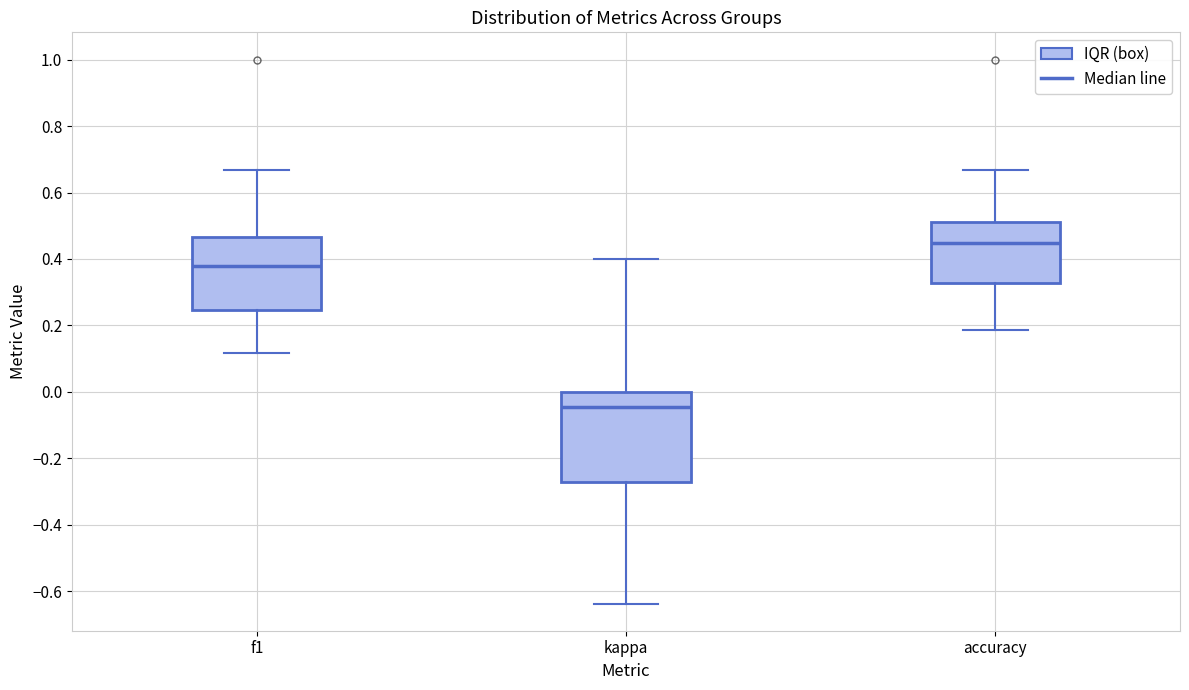

Which box has the highest median line?

accuracy